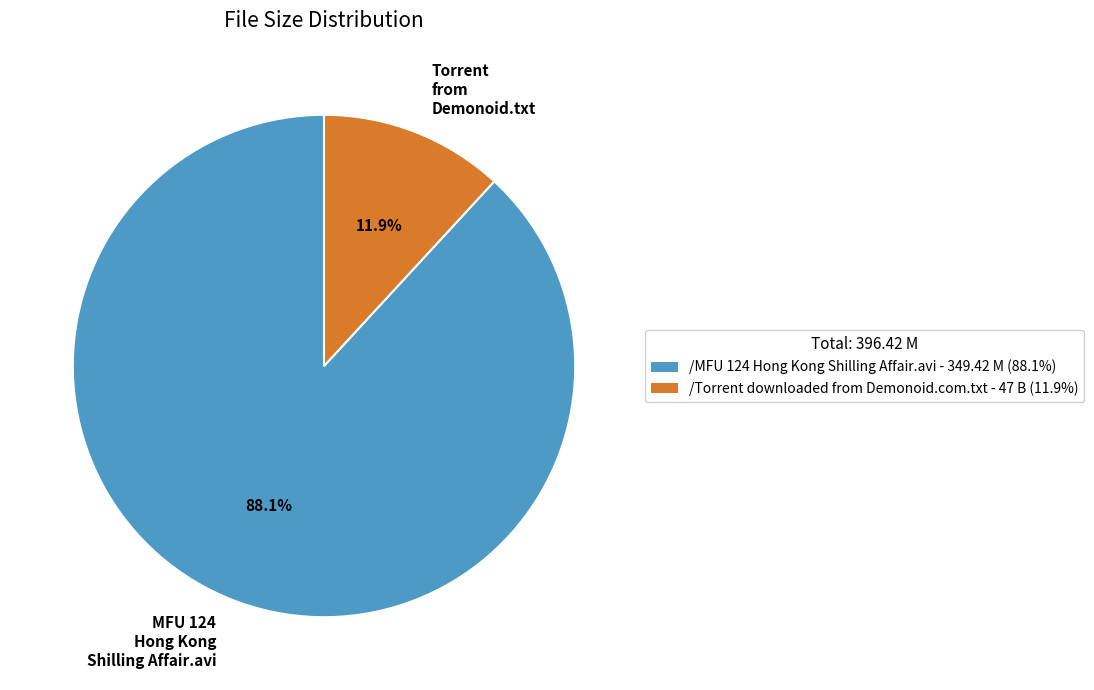

Combined, what portion of the pie is MFU 124 Hong Kong Shilling Affair.avi and Torrent from Demonoid.txt?

100.0%